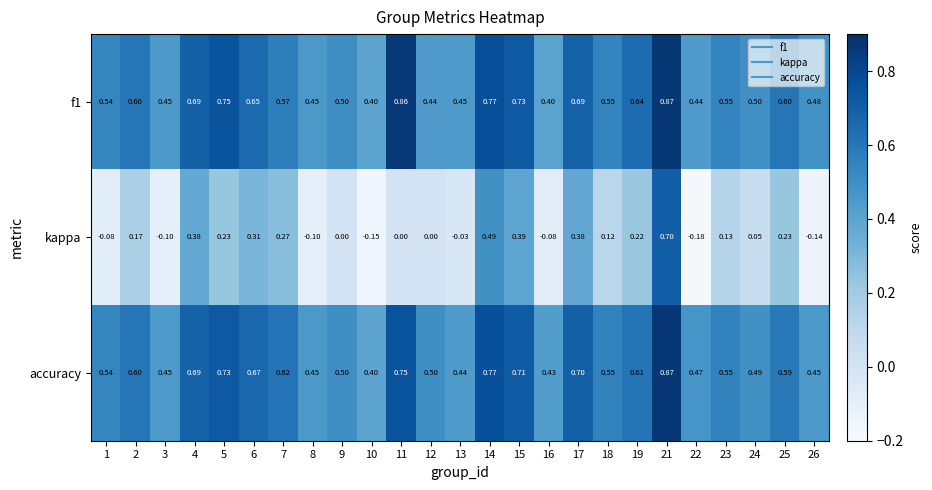

Which series has the largest range (max minus min)?

kappa